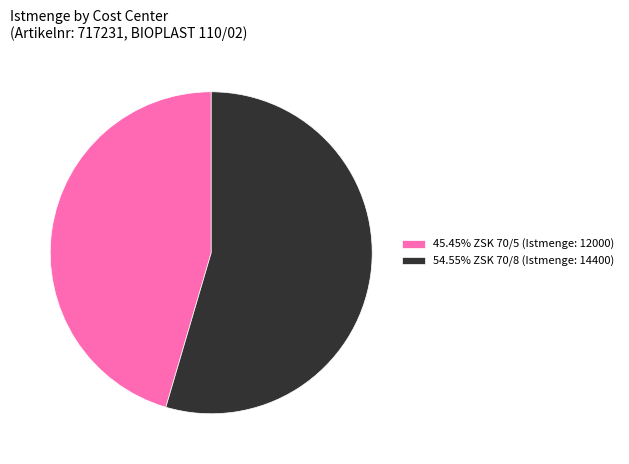

Is there a majority slice in this chart?

Yes